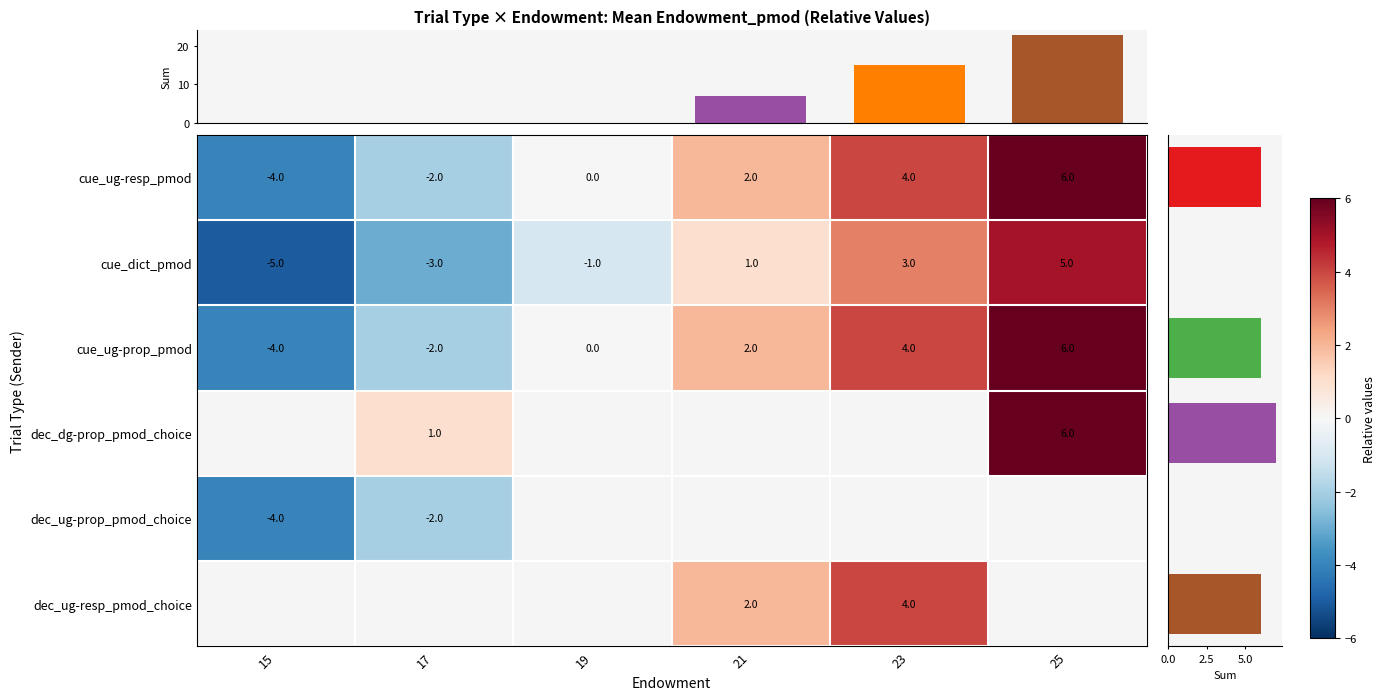

What is the spread (max minus min) of values at 23?

1.0